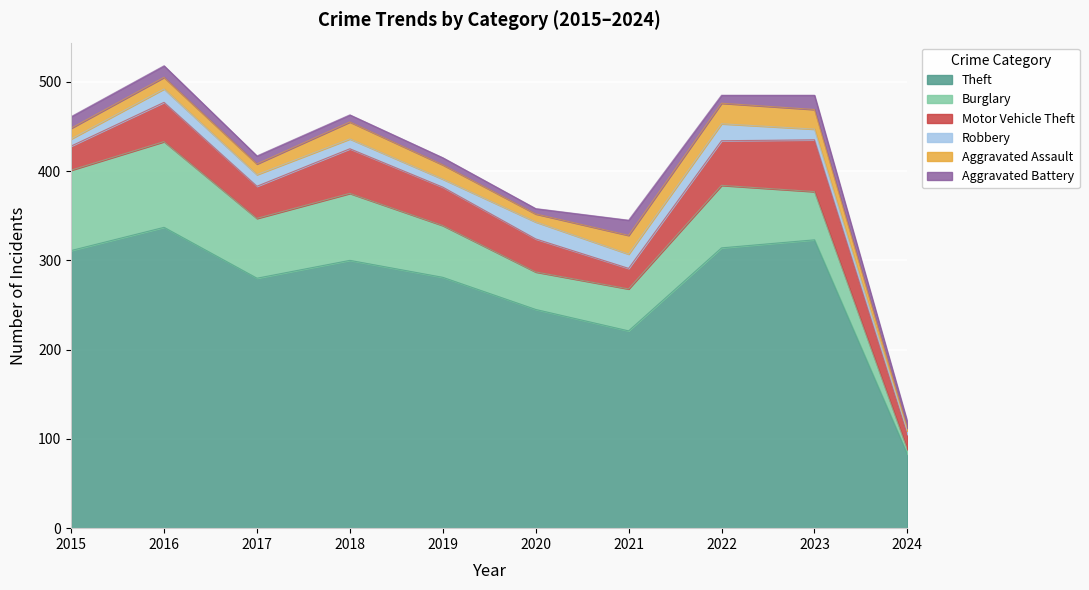

List the series in order of their peak value, highest first.

Theft, Burglary, Motor Vehicle Theft, Aggravated Assault, Robbery, Aggravated Battery